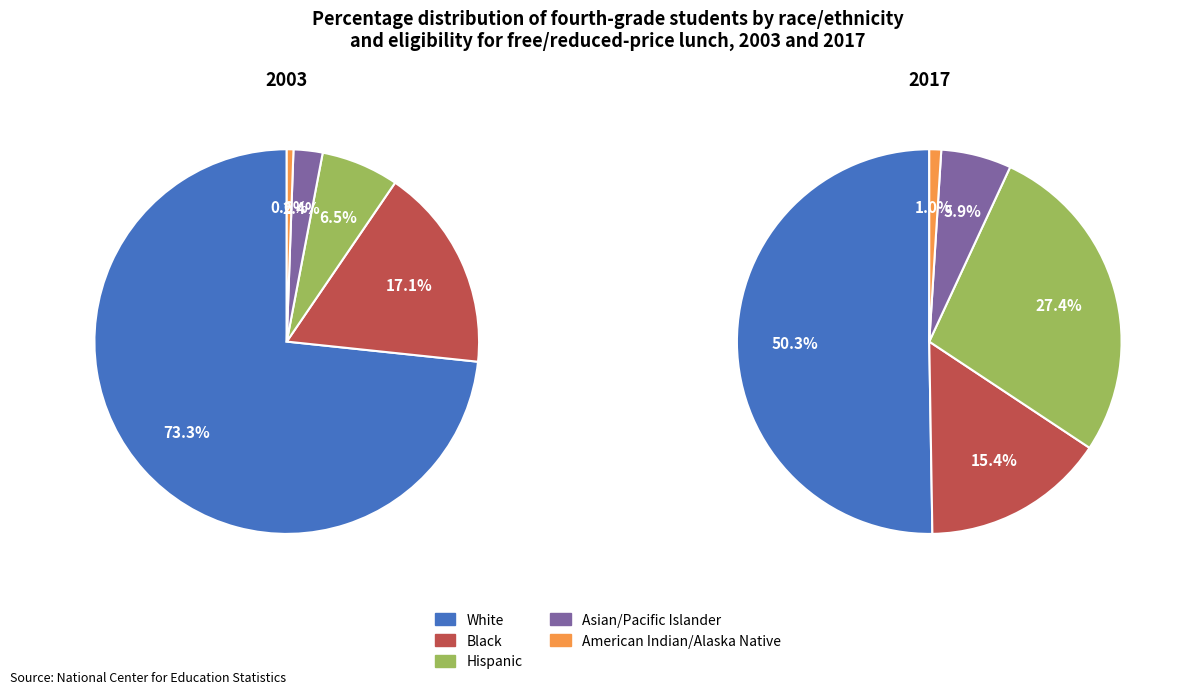

Is the sum of values_2017 and 4 greater than half?

No